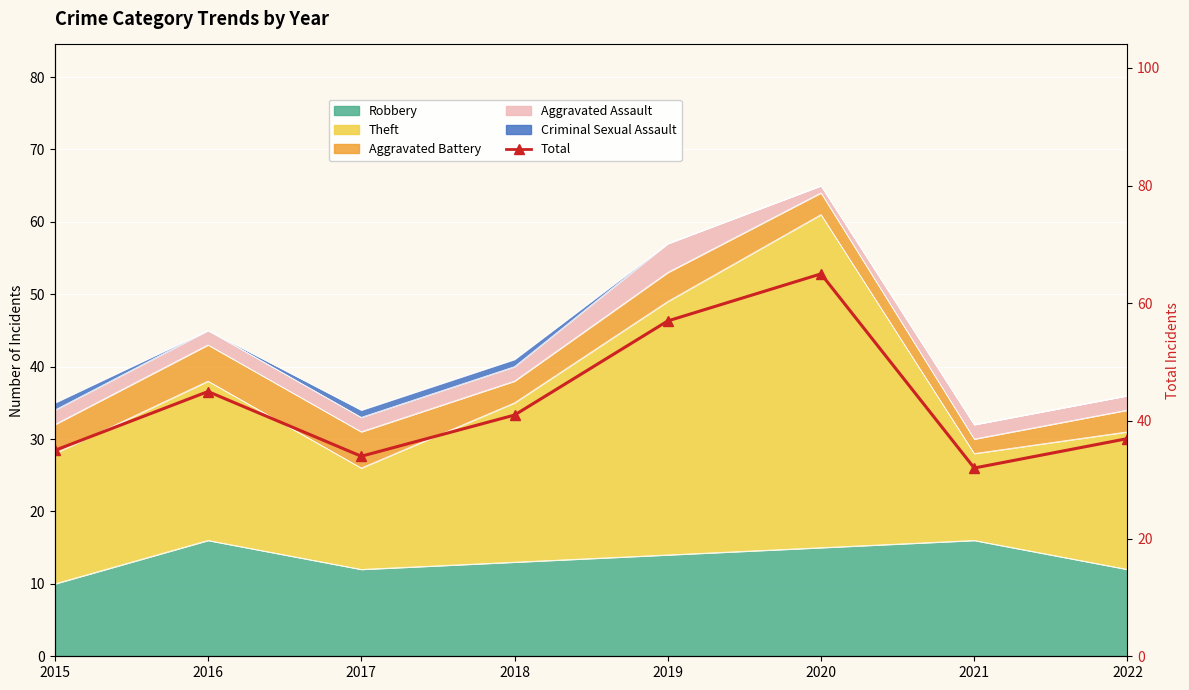

Approximately how many times larger is the value at 2015 compared to 2016?

0.8